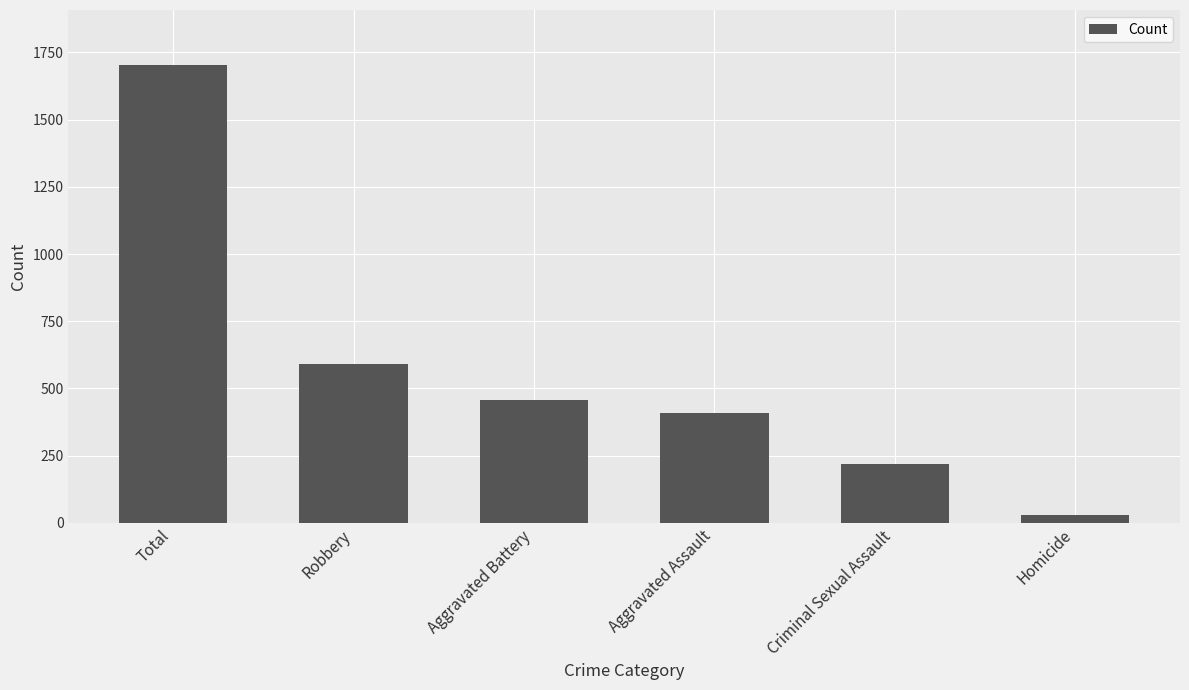

Approximately how many times larger is the value at Aggravated Battery compared to Robbery?

0.8